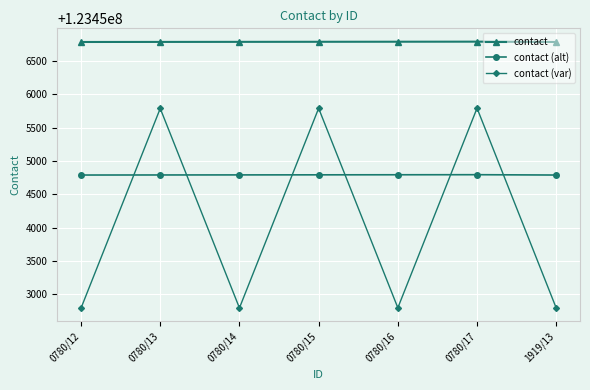

What are all the series names shown in the legend?

contact, contact (alt), contact (var)